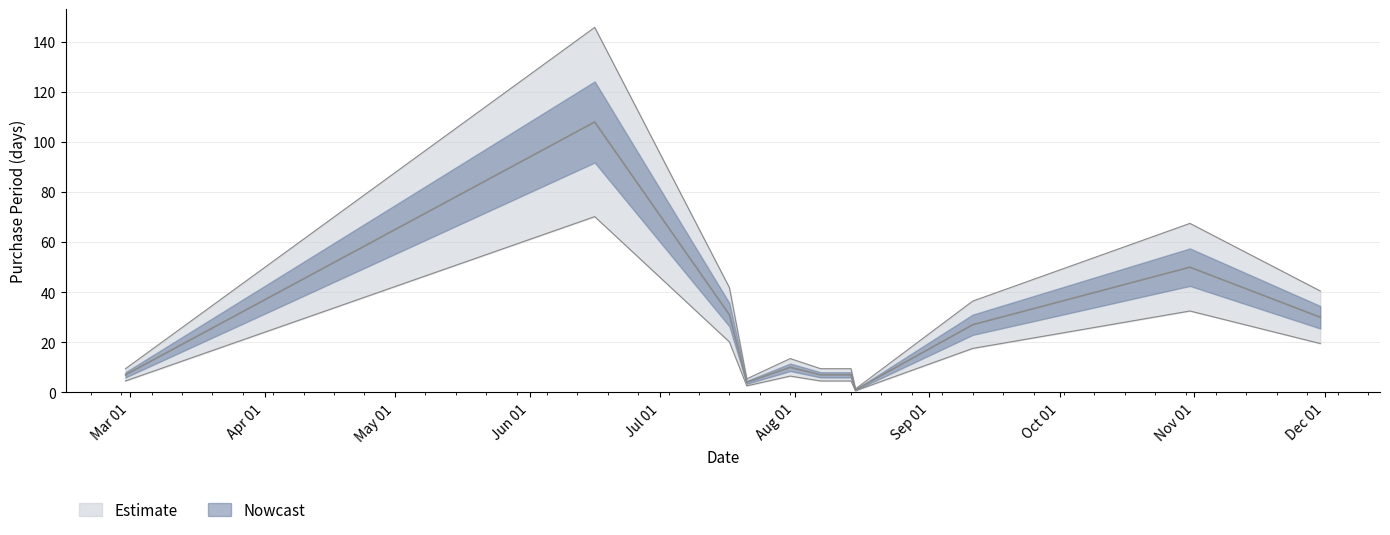

What is the change in value from 2017-06-16 to 2017-11-30?

-105.3